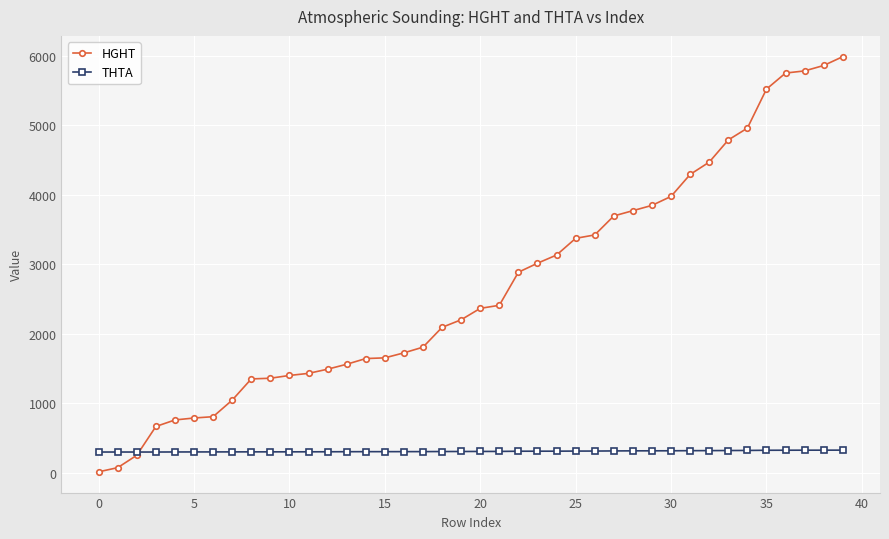

What is the difference between the maximum and second lowest values in the THTA series?

27.3